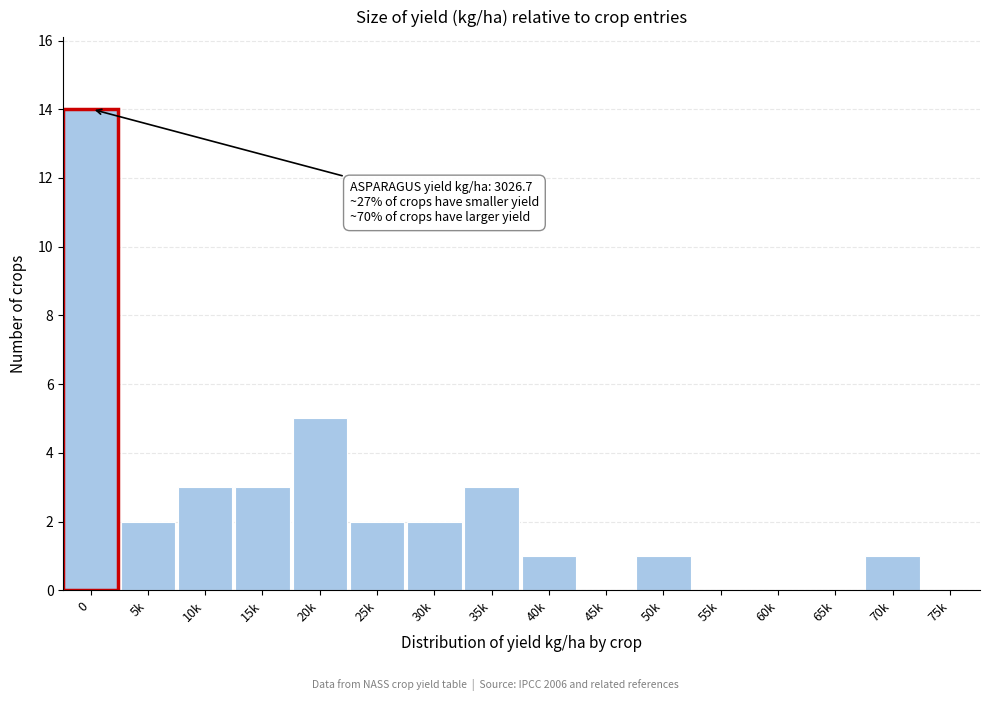

Reading left to right, extract all data points from this chart.

0=14	5k=2	10k=3	15k=3	20k=5	25k=2	30k=2	35k=3	40k=1	45k=0	50k=1	55k=0	60k=0	65k=0	70k=1	75k=0